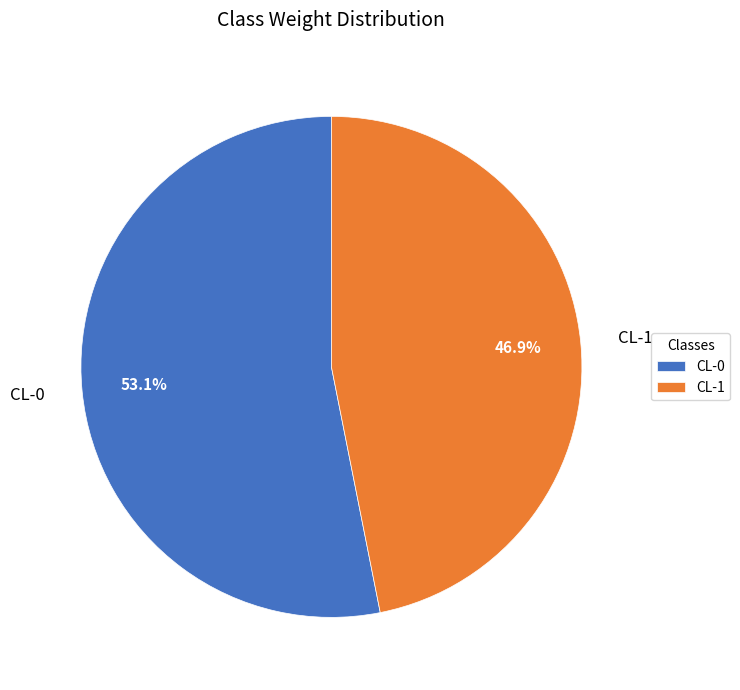

Which slice is the smallest?

CL-1